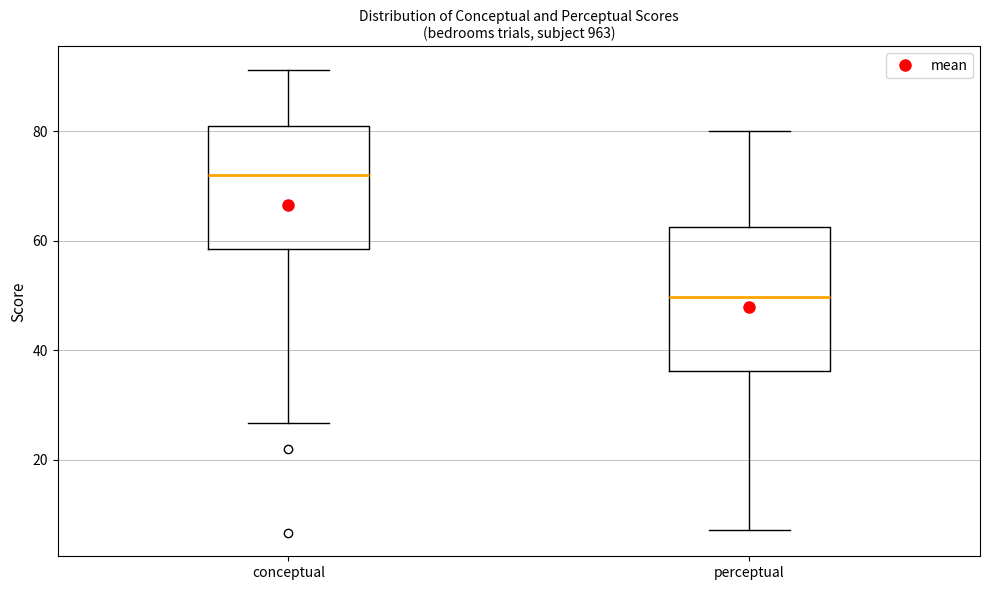

Reading left to right, transcribe this box plot: for each box, give where its median line is, the range the box spans, and where its two whiskers end, as read against the y-axis. The values are not printed on the chart, so give them approximately, as read against the axis.

conceptual: median 72, box 58 to 80, whiskers 26 to 92
perceptual: median 50, box 36 to 62, whiskers 8 to 80